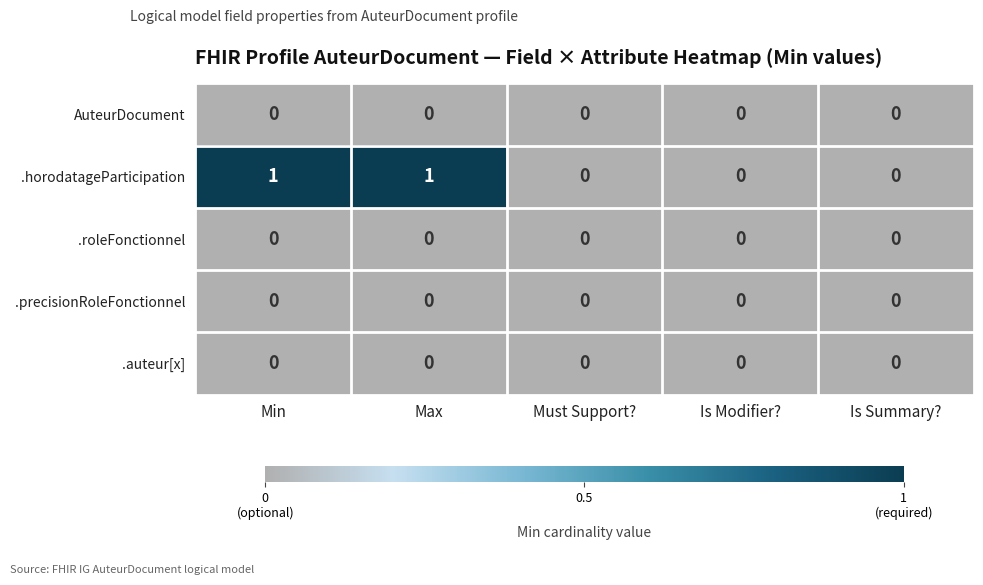

The .horodatageParticipation series shows 0 at Must Support?. True or false?

True